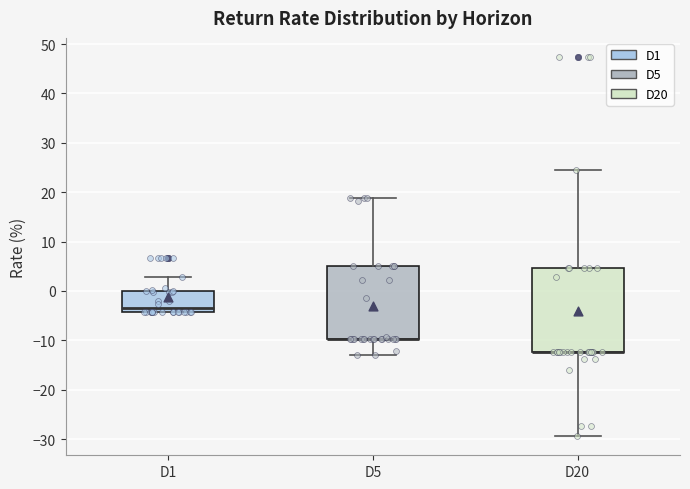

Which box is the tallest, from its lower edge to its upper edge?

D20